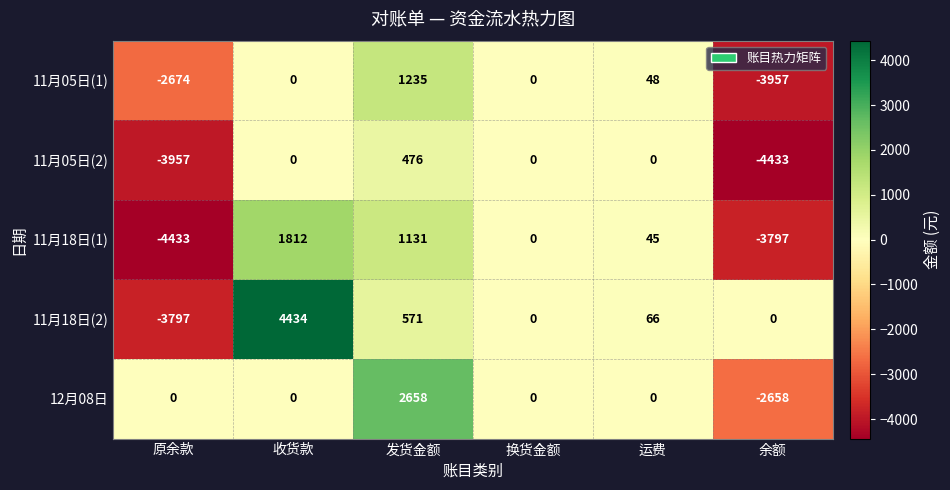

Read the 11月18日(1) value at 发货金额, to the nearest 50.

1150